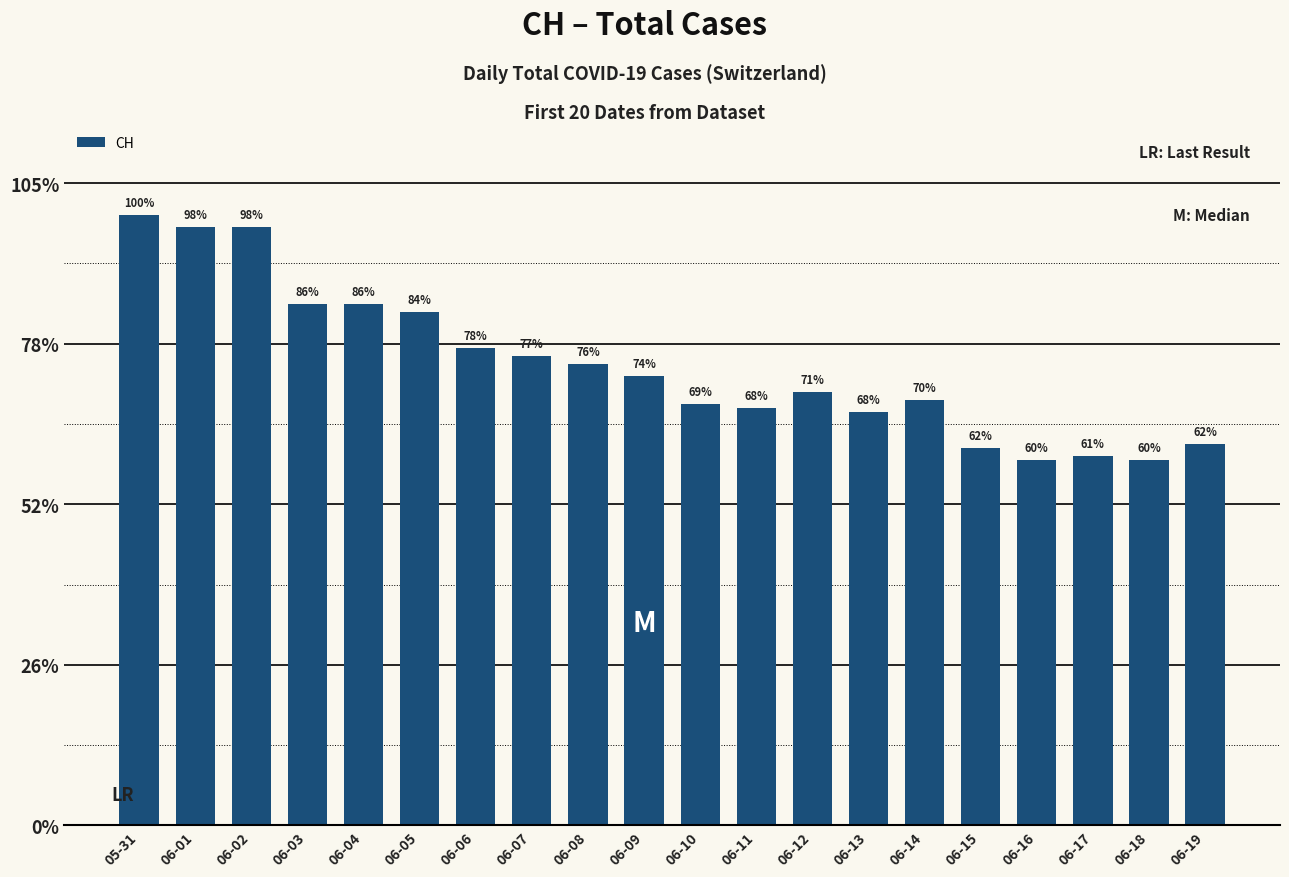

What position from the left is 06-05?

6